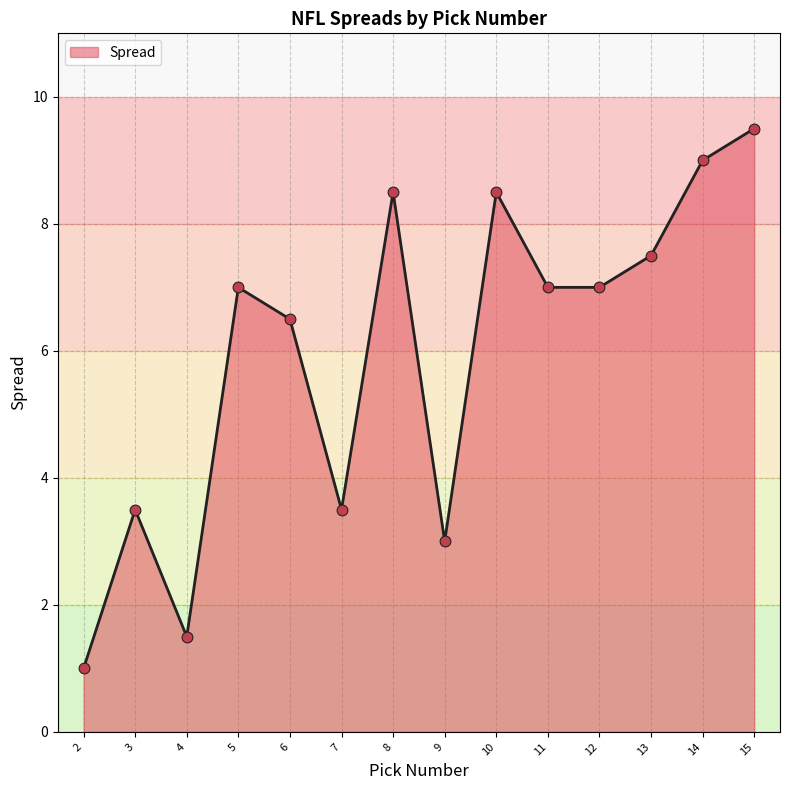

What is the change in value from 7 to 13?

+4.0